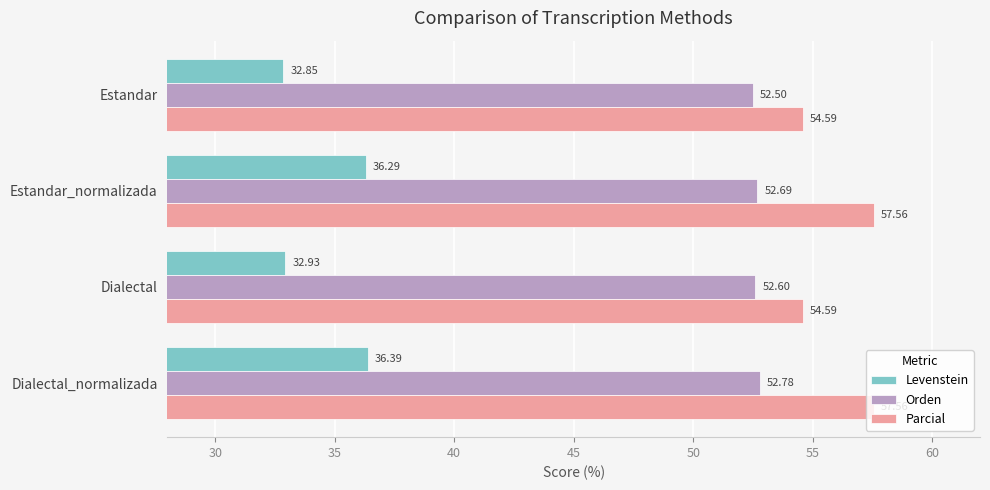

Which label corresponds to the smallest value in the chart?

Estandar